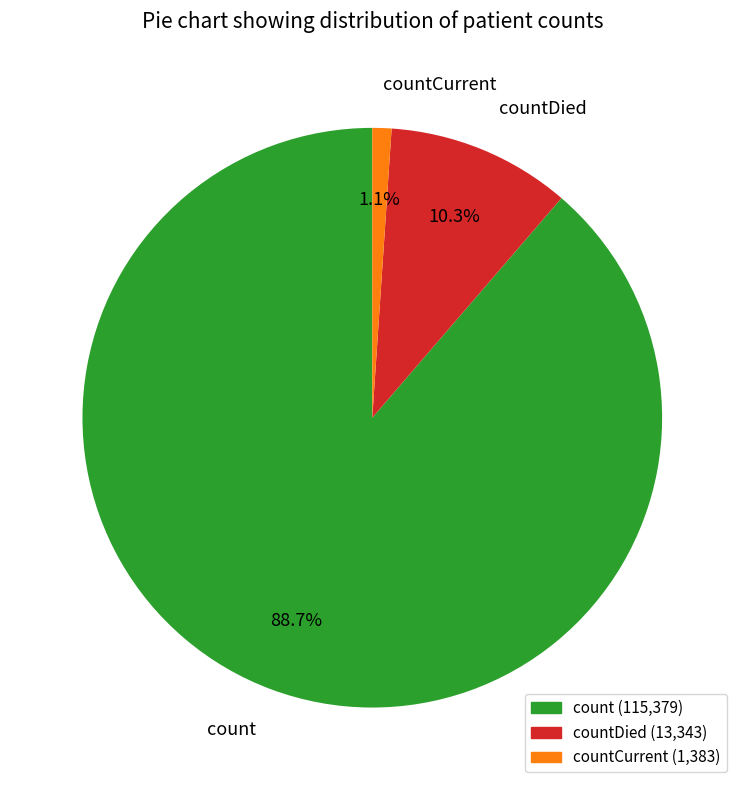

Which slice is the largest?

count